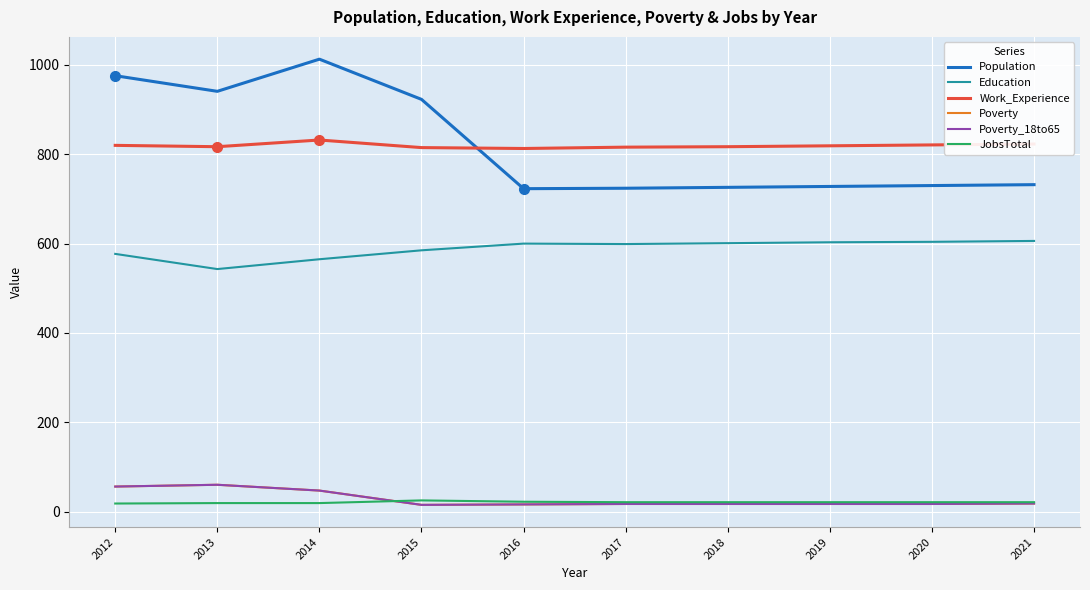

The JobsTotal series shows 21 at 2018. True or false?

True